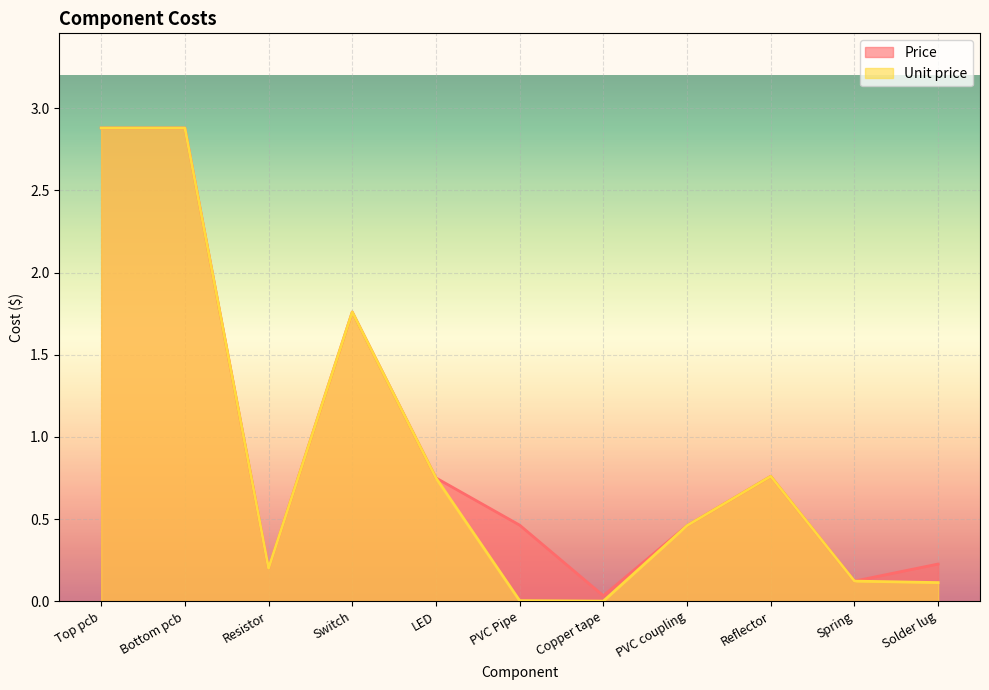

Reading left to right, what are all the values shown in this chart?

Price: Top pcb=2.9	Bottom pcb=2.9	Resistor=0.2	Switch=1.8	LED=0.8	PVC Pipe=0.5	Copper tape=0.0	PVC coupling=0.5	Reflector=0.8	Spring=0.1	Solder lug=0.2
Unit price: Top pcb=2.9	Bottom pcb=2.9	Resistor=0.2	Switch=1.8	LED=0.8	PVC Pipe=0.0	Copper tape=0.0	PVC coupling=0.5	Reflector=0.8	Spring=0.1	Solder lug=0.1